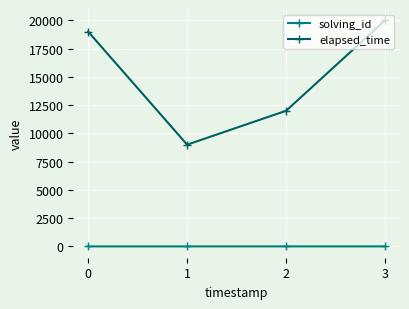

What is the greatest value displayed?

20000